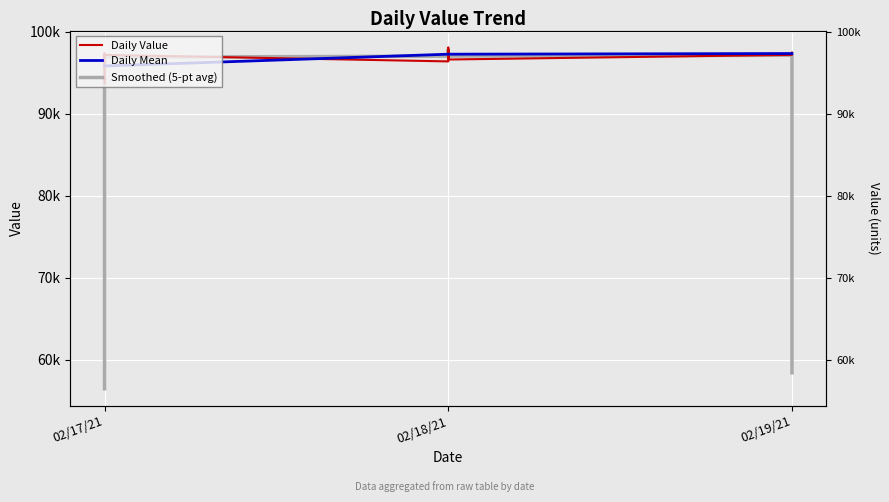

True or false: there are more than 1 points higher than both neighbors.

True